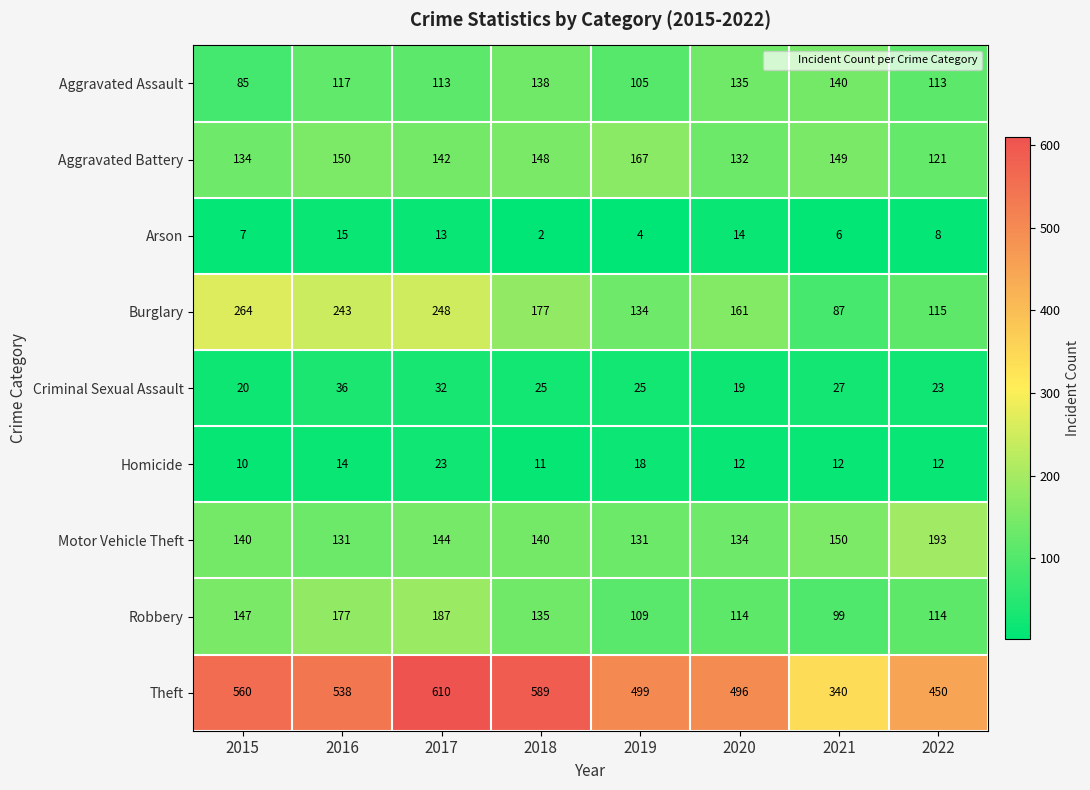

What is the minimum value for Homicide?

10